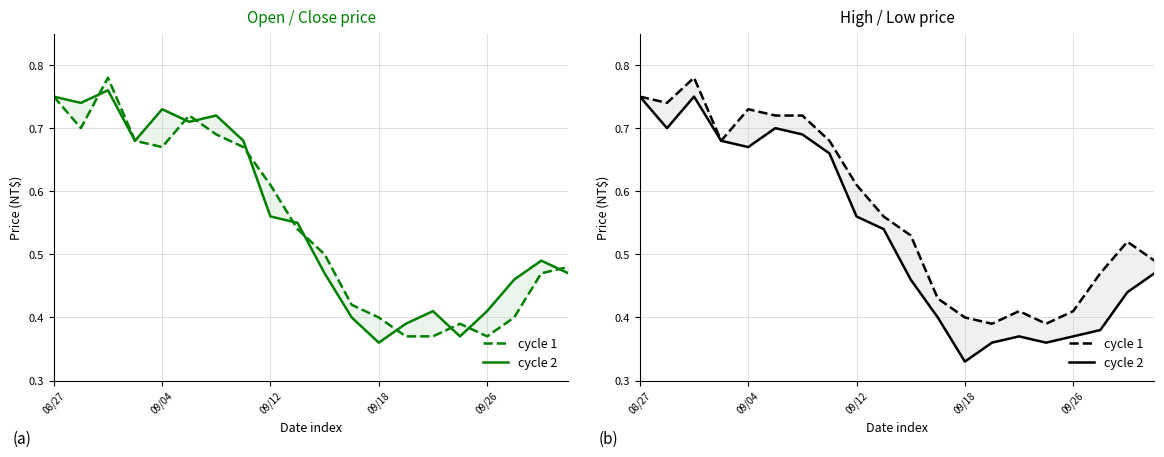

What is the difference between the maximum and minimum values in the cycle 1 series?

0.4